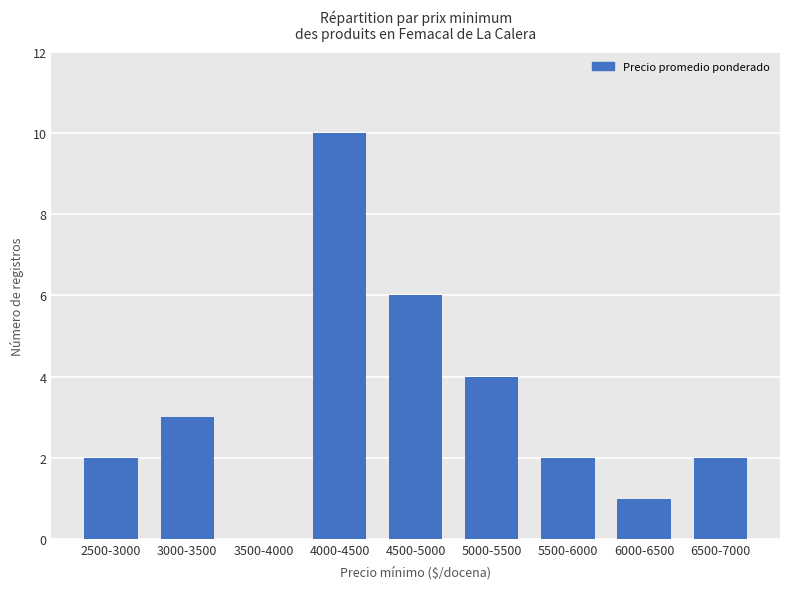

Which category has the highest value across all series?

4000-4500